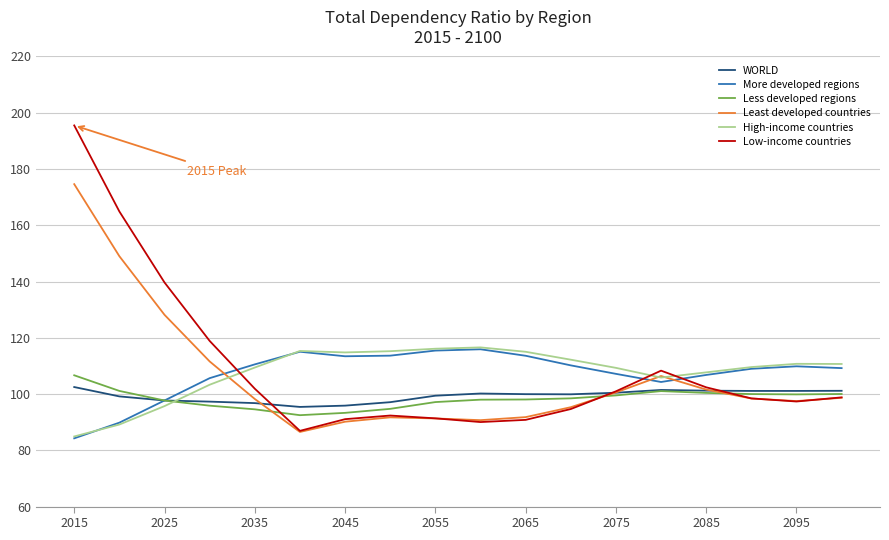

What is the greatest value displayed?

195.5